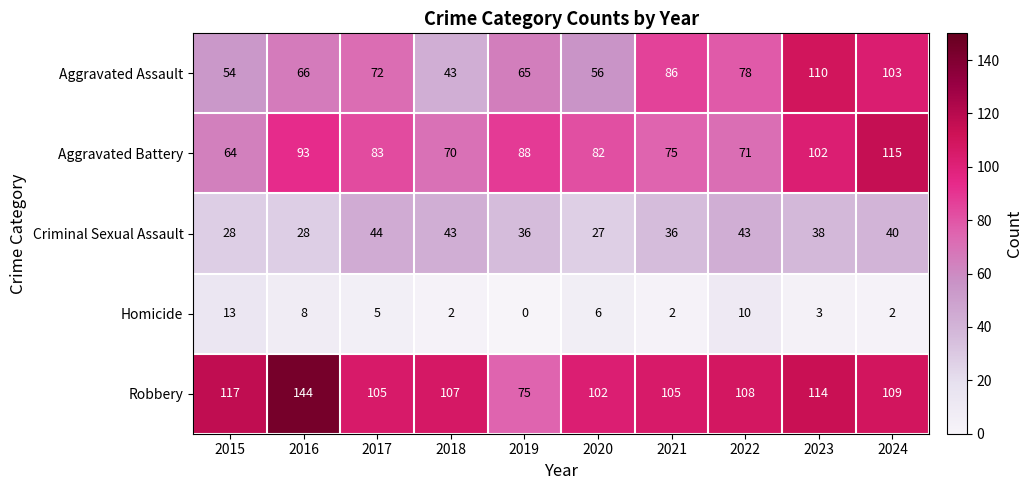

What is the difference between the maximum and minimum values in the Robbery series?

69